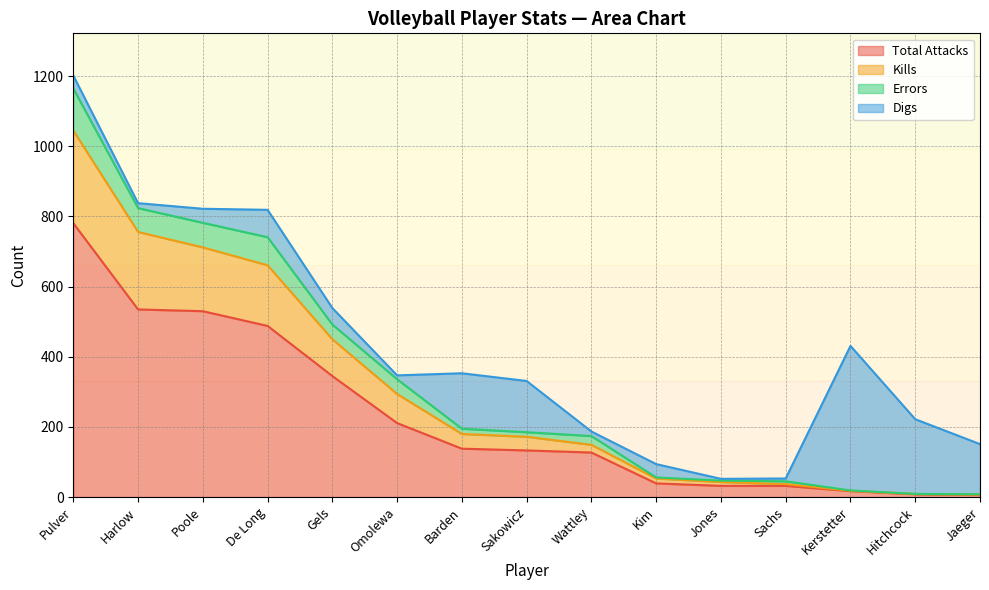

Does the chart display data point markers on the line(s)?

No